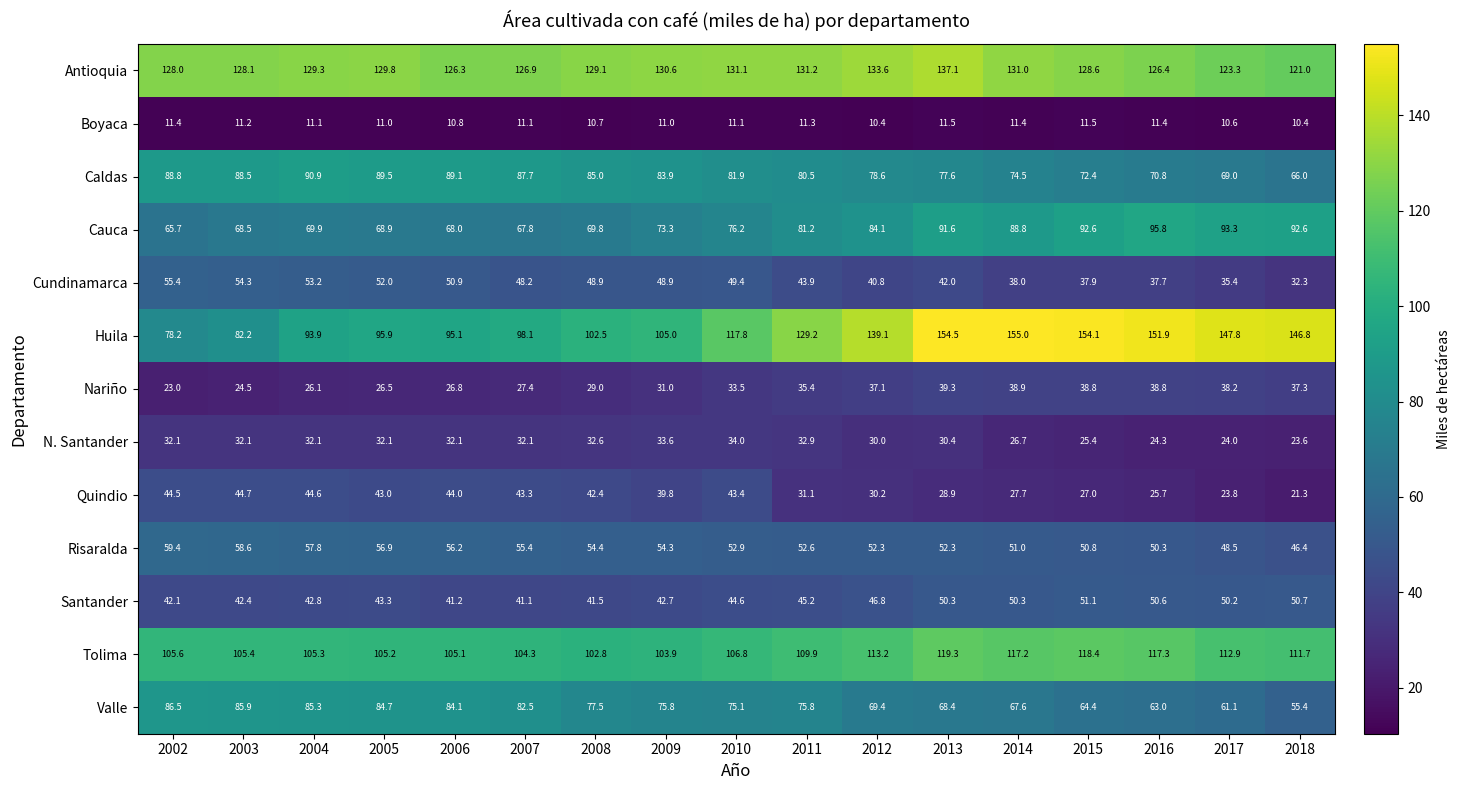

What is the minimum value shown in the chart?

10.4